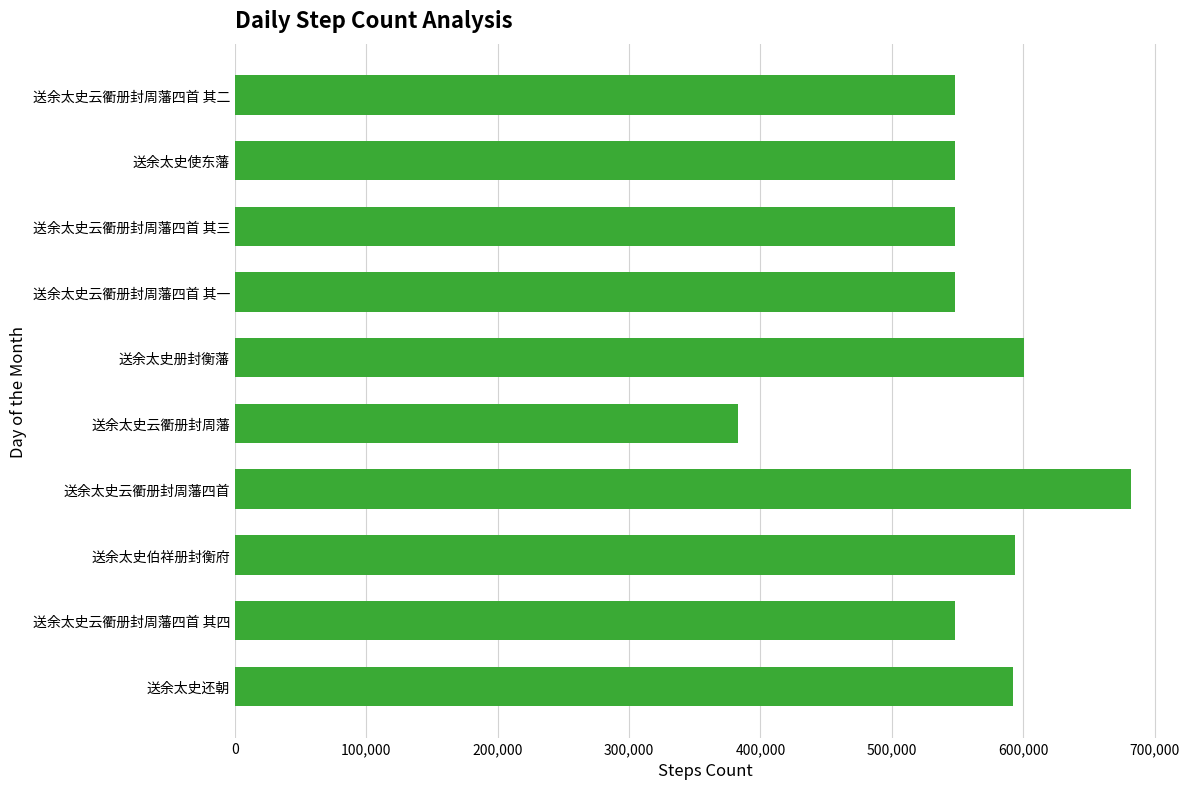

Count the number of categories in the chart.

10